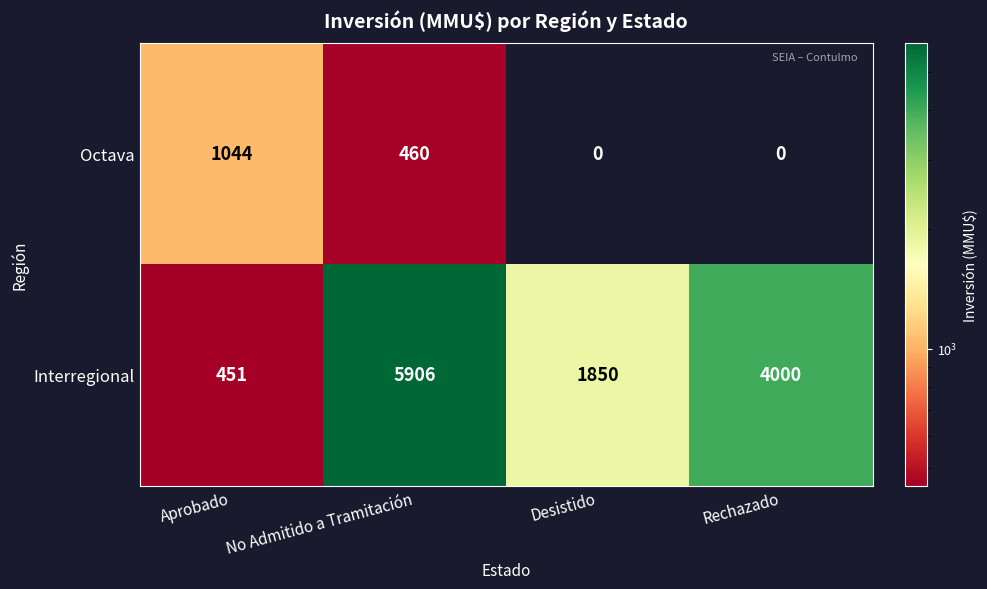

At Rechazado, list the series in order from smallest to largest.

Octava, Interregional